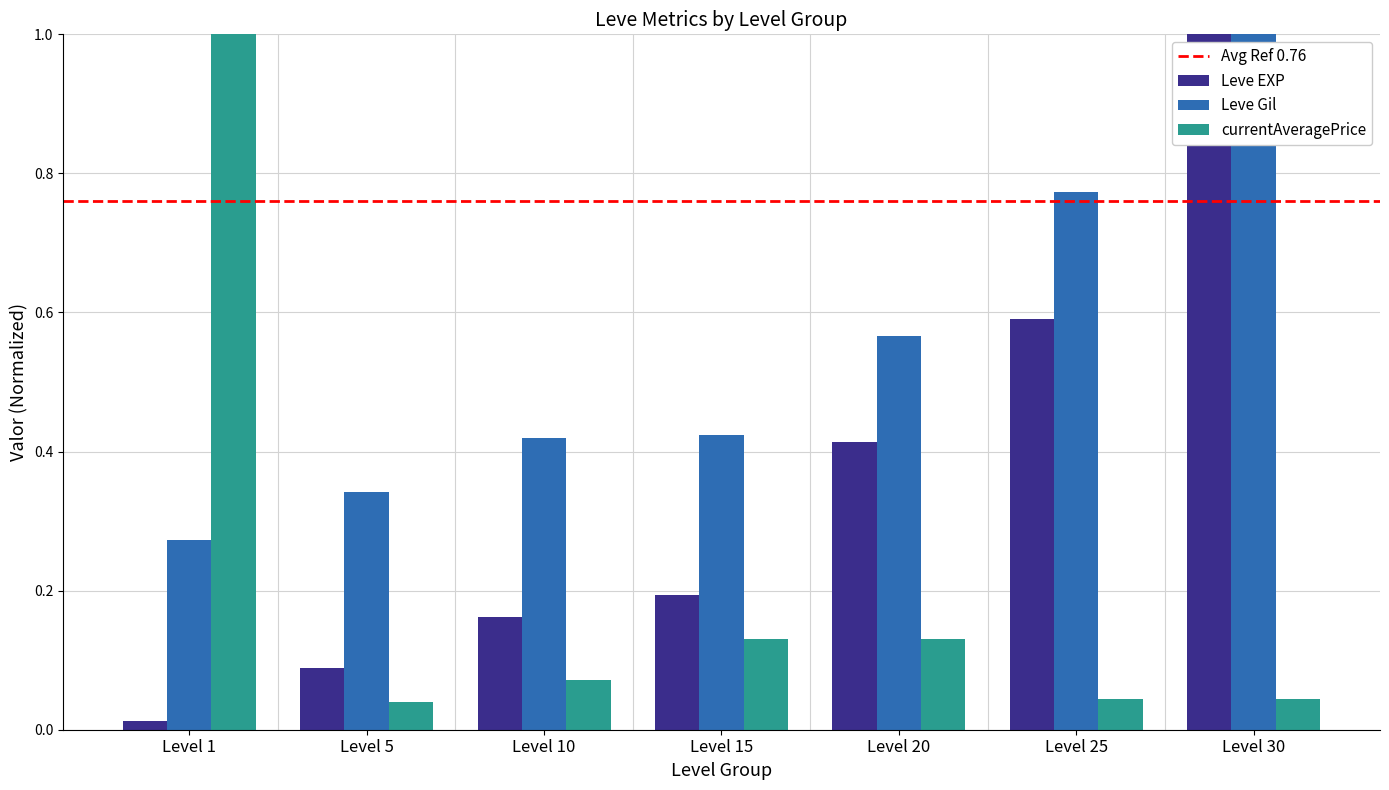

Is it true that Leve EXP equals 0.6 at Level 20?

False